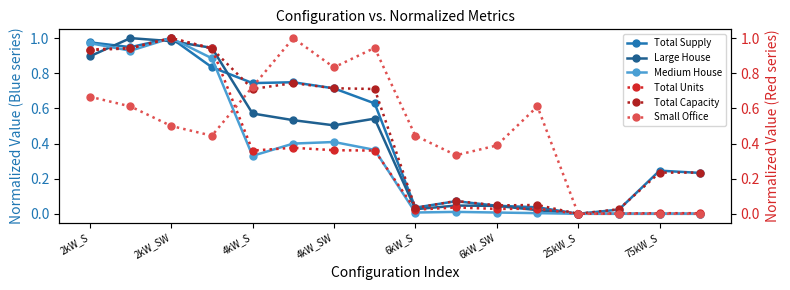

What is the total value across all series at 6kW_SW?

0.6